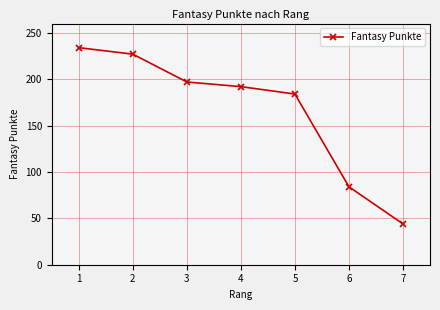

True or false: there are more than 1 points higher than both neighbors.

False